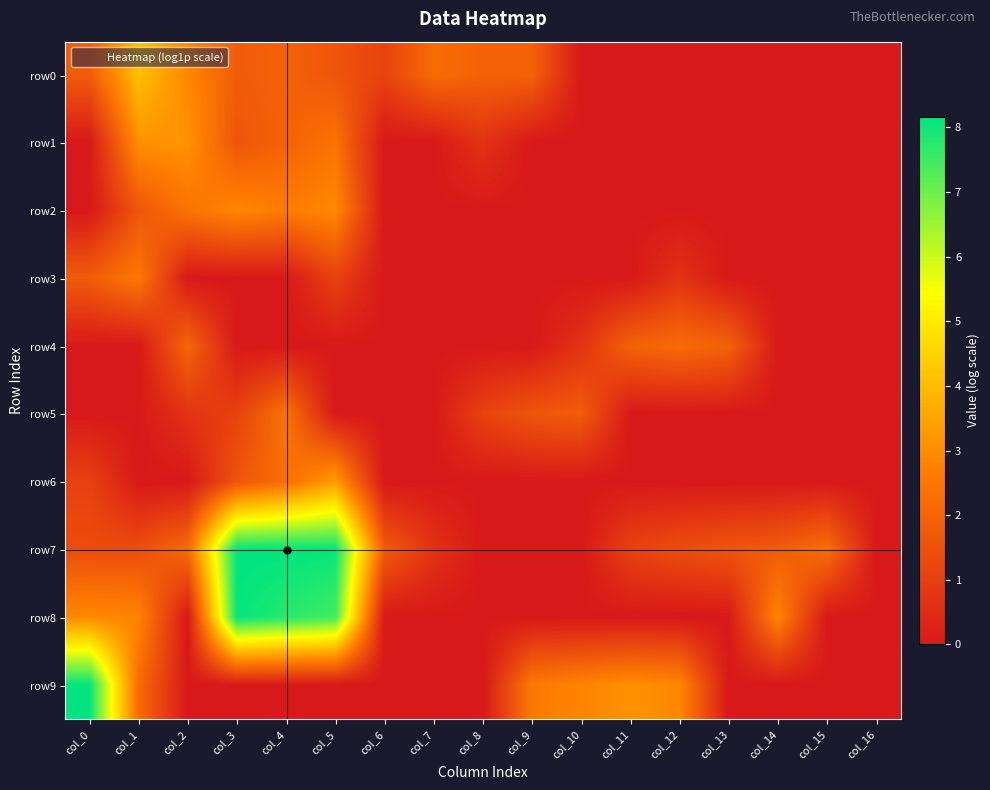

At which category is the sum across all series the highest?

col_4